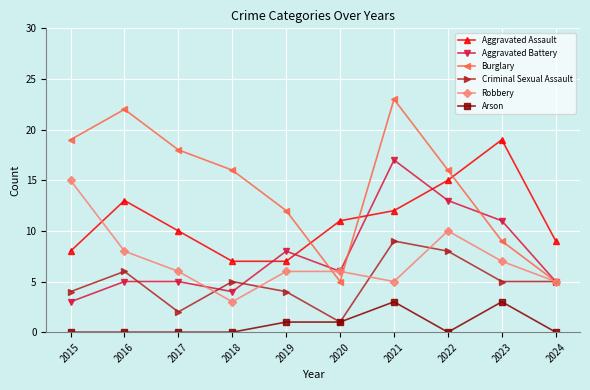

What is the greatest value displayed?

23